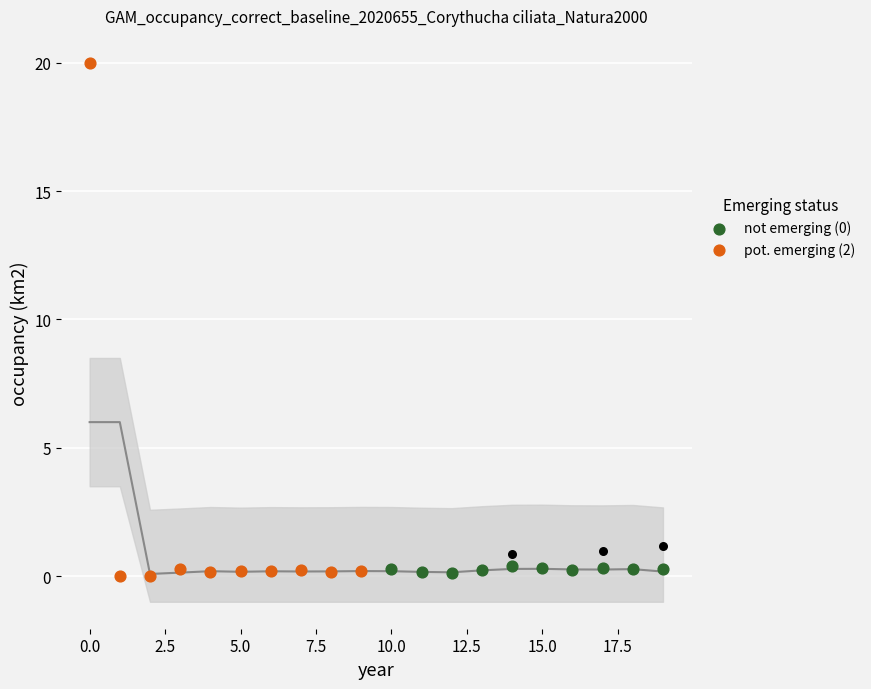

Which series contains the lowest Y value?

pot. emerging (2)